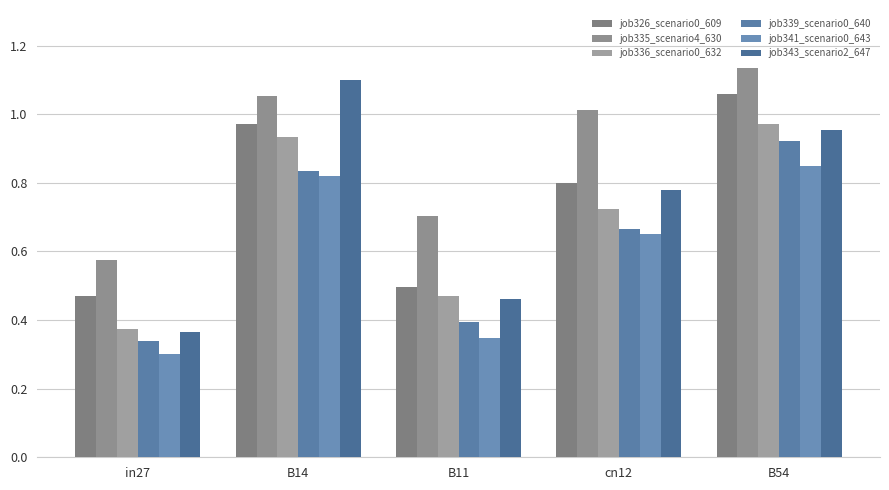

At which category does the chart reach its minimum across all series?

in27